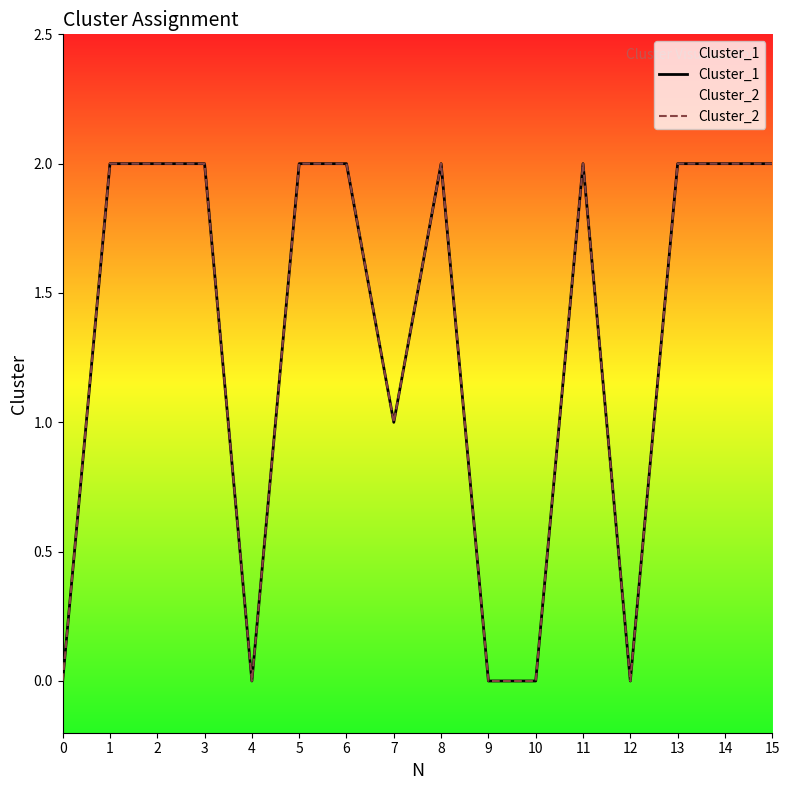

How many lines are shown in the chart?

2